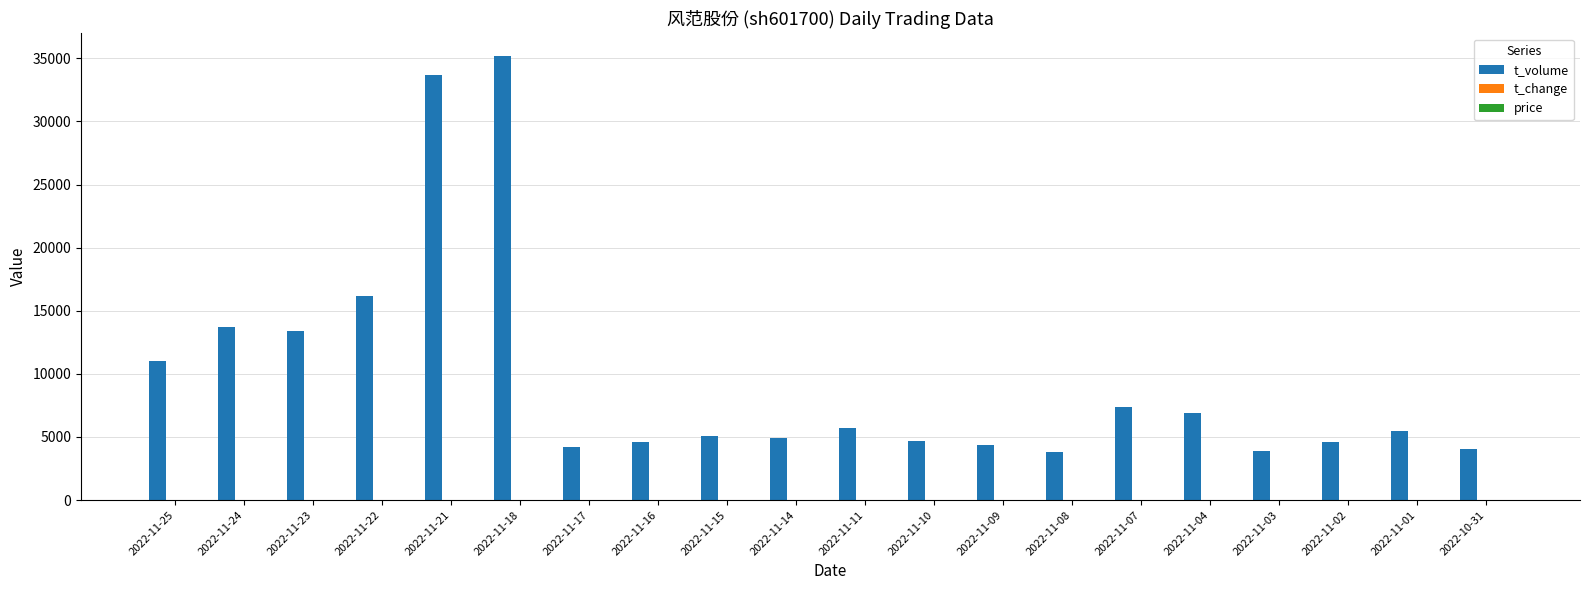

At which label is t_volume closest to 19509?

2022-11-22